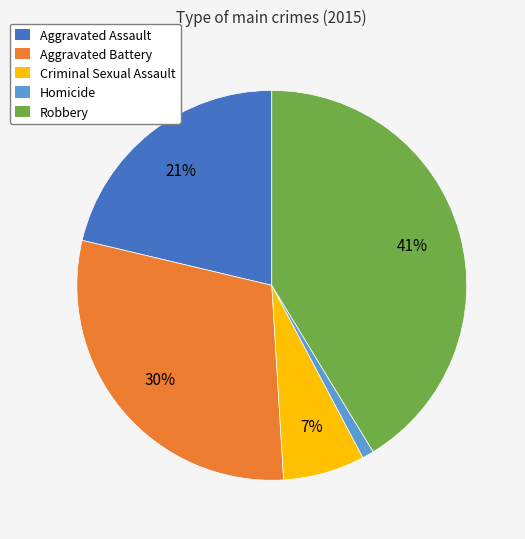

Which category has the smallest portion of the pie?

Homicide